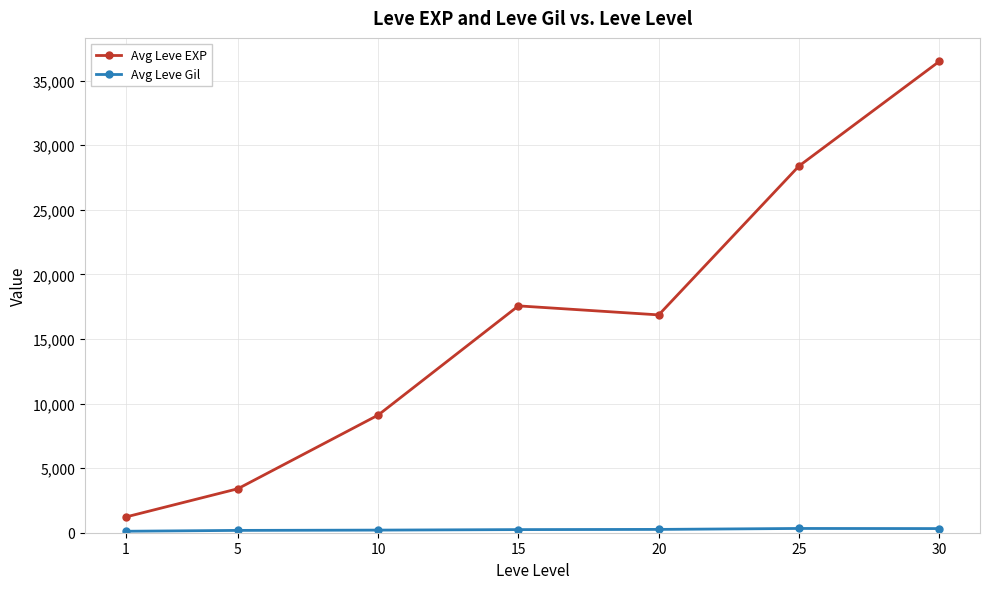

What is the value of the Avg Leve EXP point at the 1st from the left?

1213.3